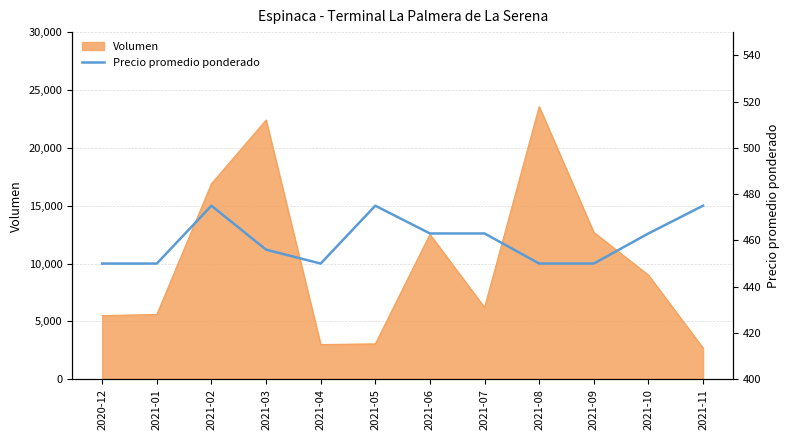

The value of Volumen at 2021-10 is 9000. True or false?

True